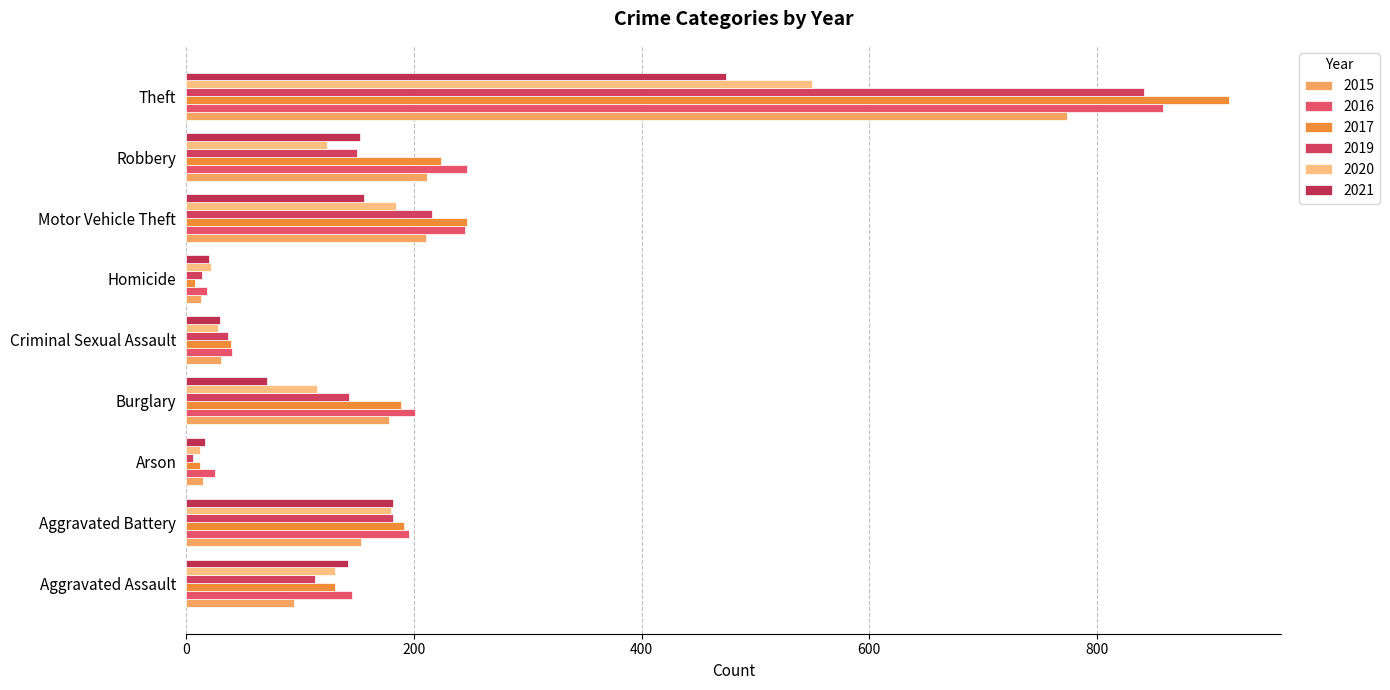

Count the number of categories in the chart.

9